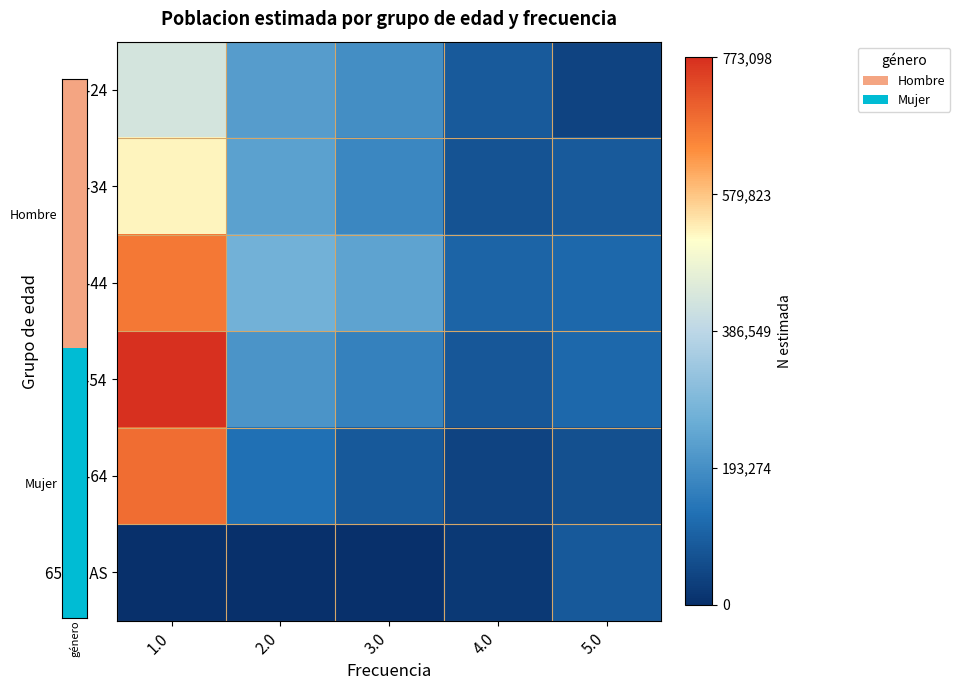

Reading left to right, list all the values displayed in this chart.

16-24: 1.0=429122	2.0=222688	3.0=192465	4.0=87234	5.0=39352
25-34: 1.0=525651	2.0=229843	3.0=177294	4.0=69460	5.0=87420
35-44: 1.0=672174	2.0=271502	3.0=237392	4.0=103245	5.0=114519
45-54: 1.0=773098	2.0=202713	3.0=163967	4.0=78997	5.0=114103
55-64: 1.0=687486	2.0=129422	3.0=83270	4.0=39407	5.0=64780
65 Y MAS: 1.0=0	2.0=0	3.0=0	4.0=20594	5.0=82993